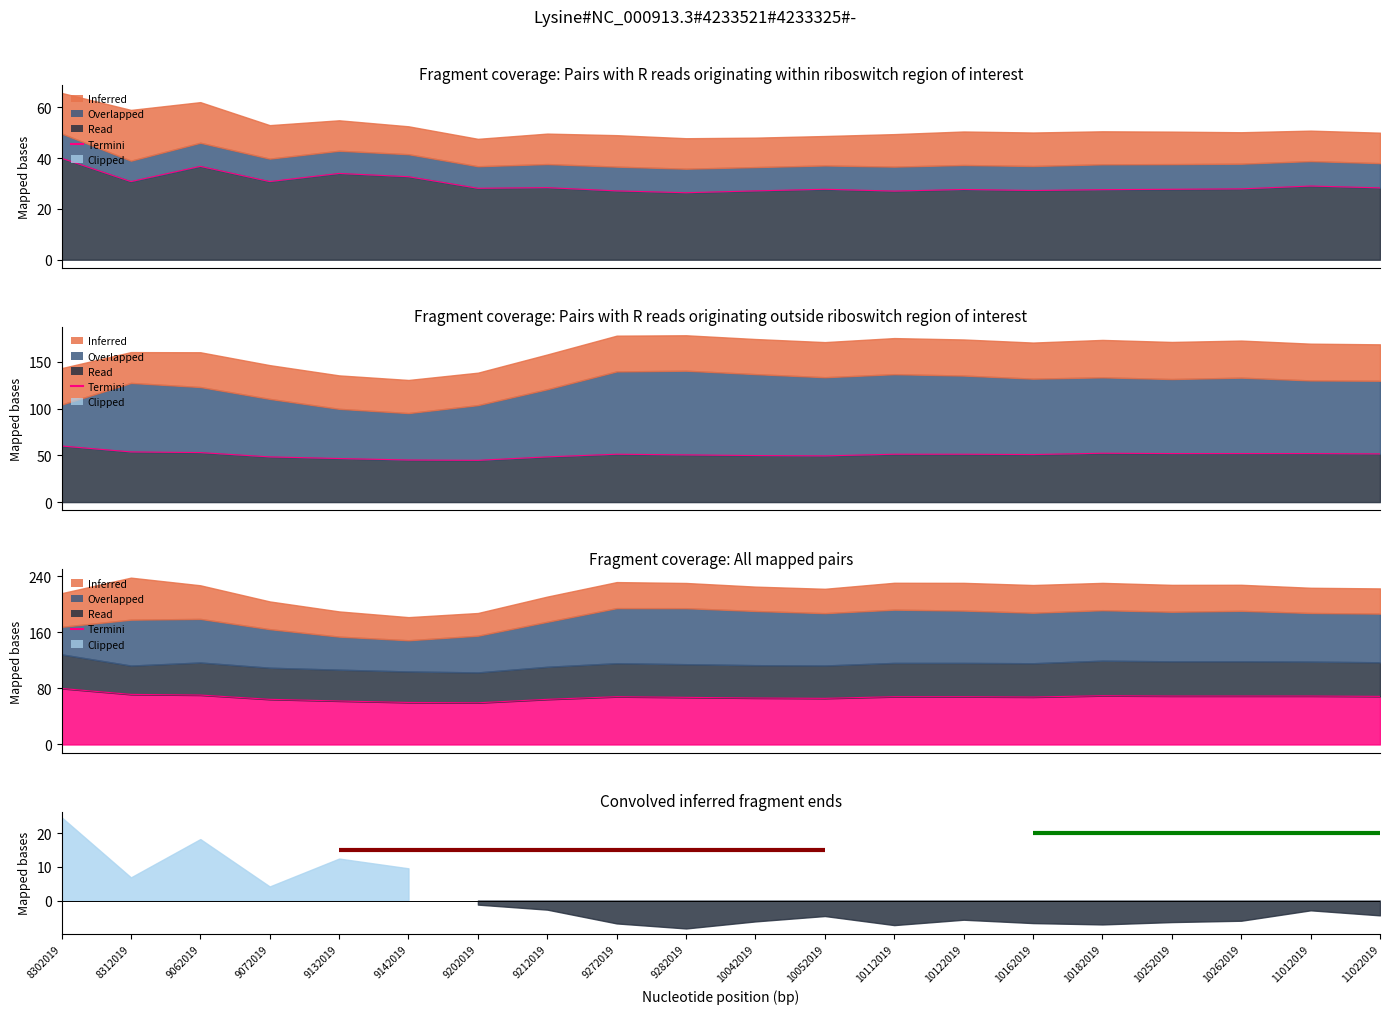

Reading left to right, transcribe all the data shown in this chart.

8302019=80.0	8312019=71.5	9062019=70.6	9072019=64.5	9132019=62.1	9142019=60.0	9202019=59.5	9212019=64.5	9272019=68.2	9282019=67.3	10042019=66.4	10052019=65.9	10112019=68.2	10122019=68.2	10162019=67.8	10182019=69.6	10252019=69.2	10262019=69.2	11012019=69.2	11022019=68.7